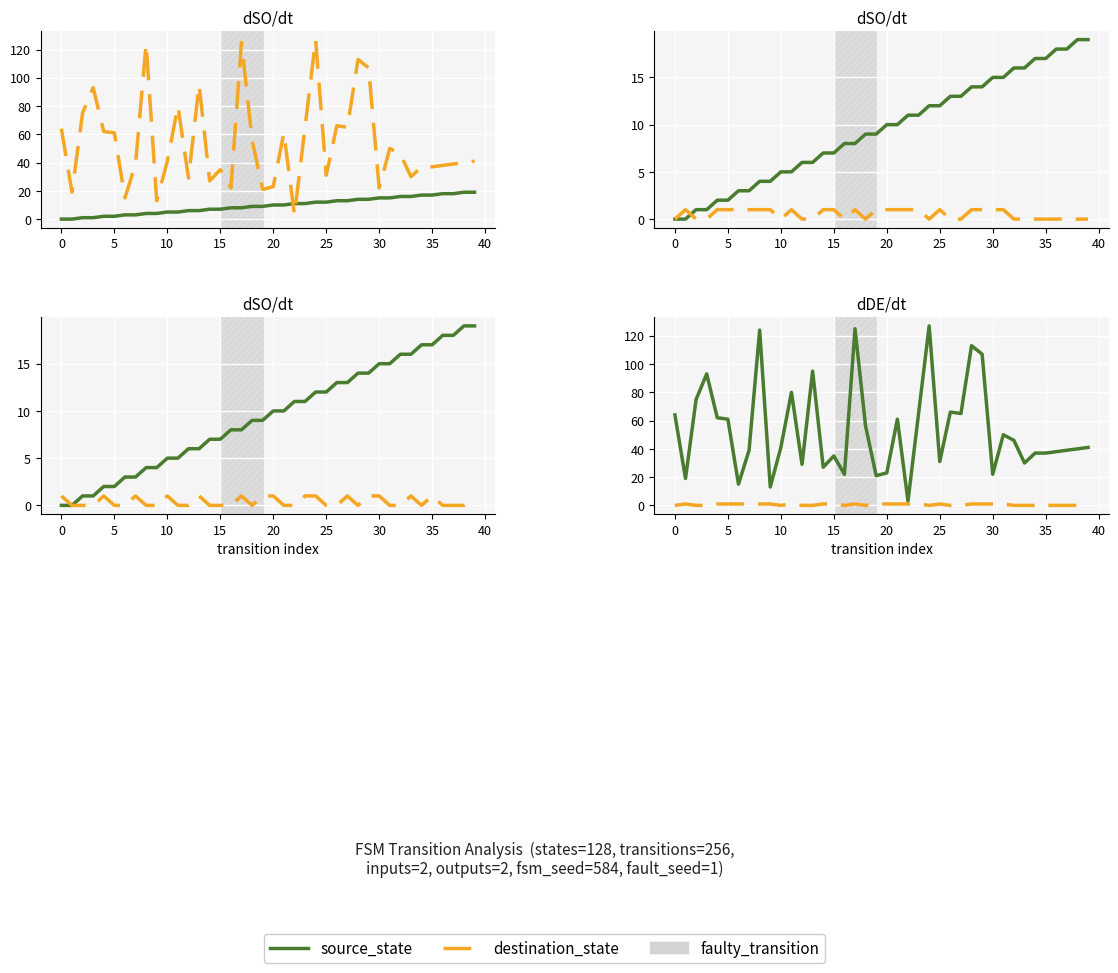

What is the highest value of the source_state series?

19